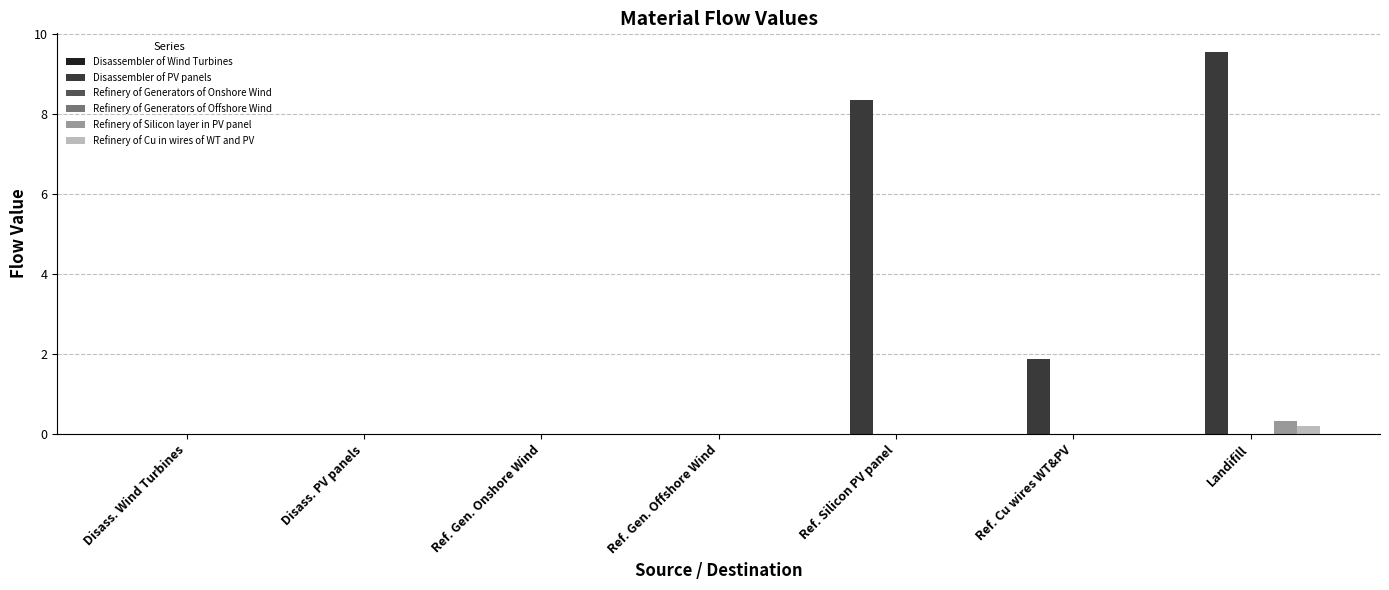

True or false: Refinery of Cu in wires of WT and PV has a value of 0.0 at Ref. Silicon PV panel.

True